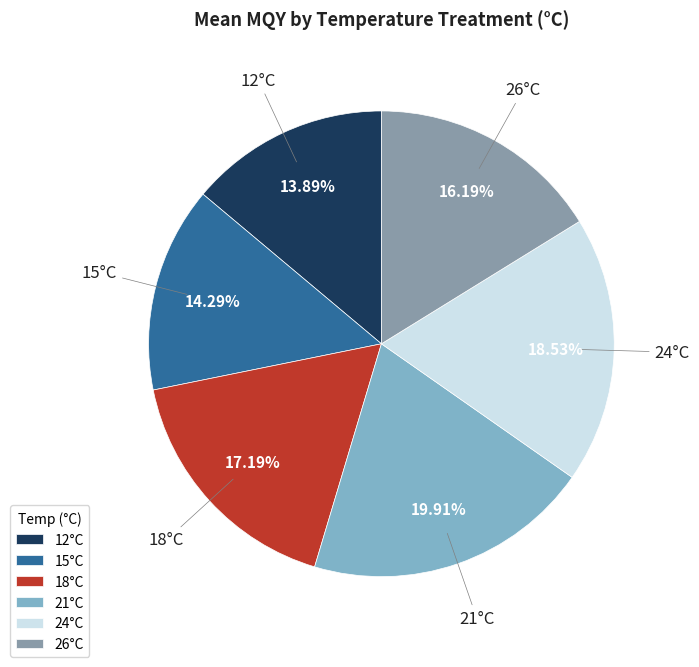

Is there a majority slice in this chart?

No